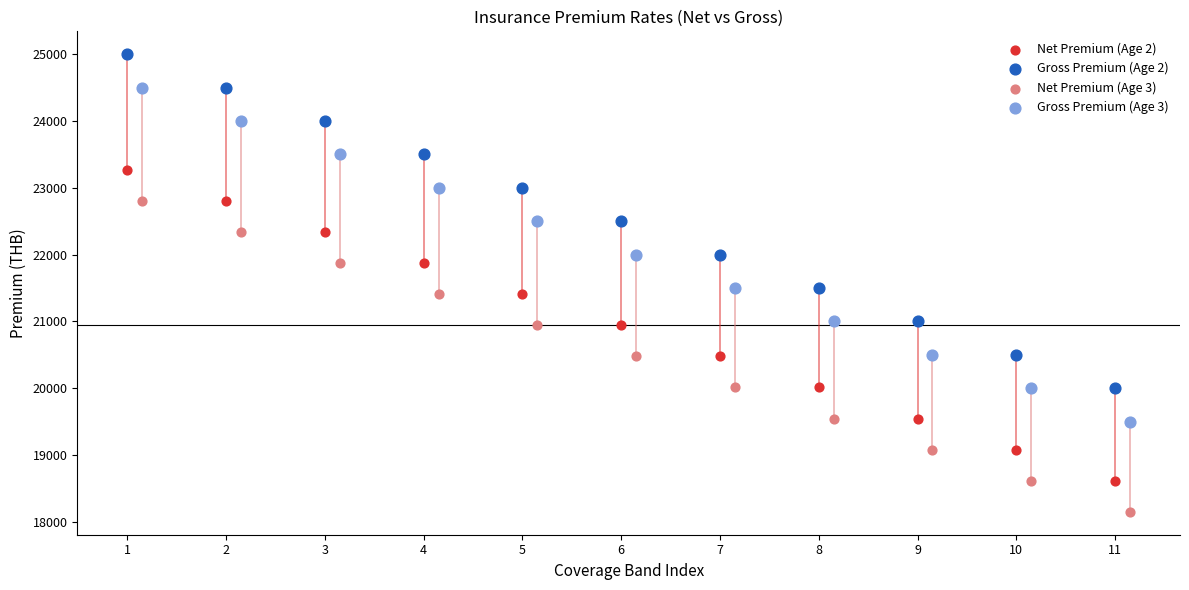

Which series reaches the minimum Y coordinate?

Net Premium (Age 3)